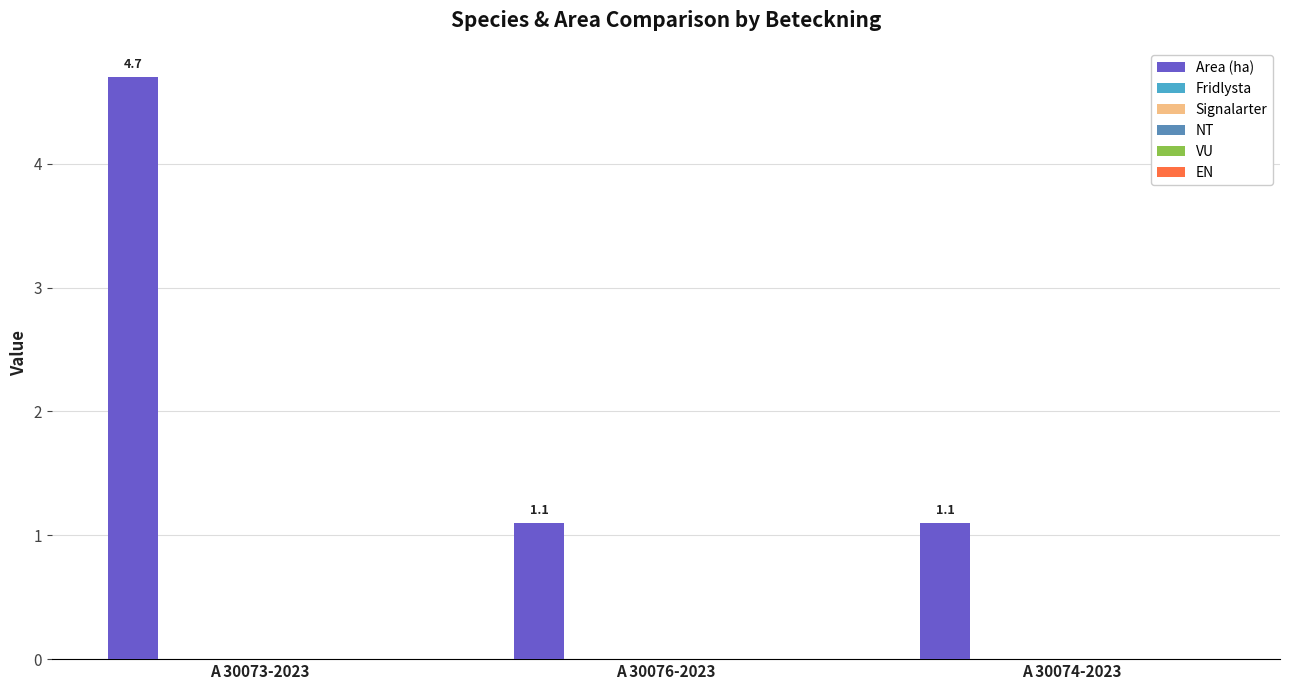

What is the value of the 3rd bar from the left?

1.1